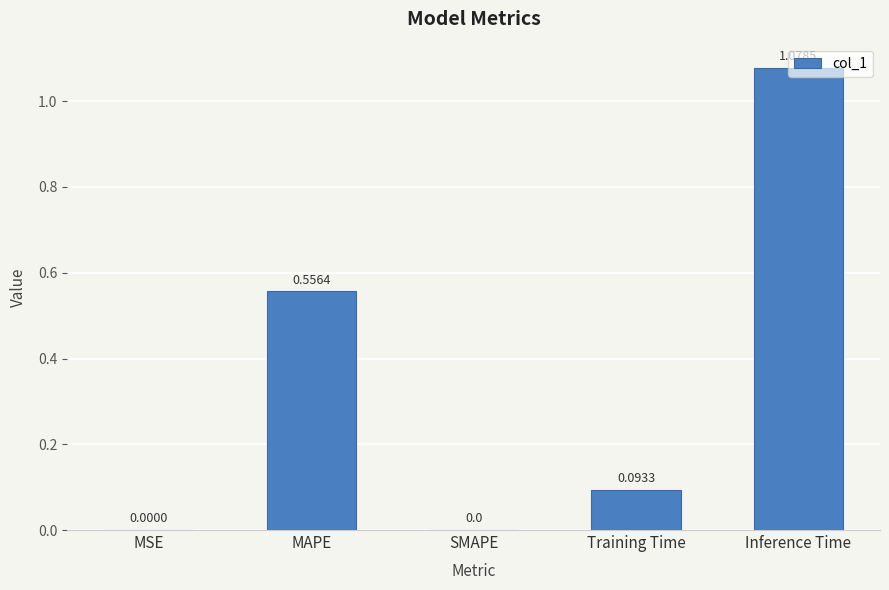

Are the bars grouped side by side (vs. stacked)?

No